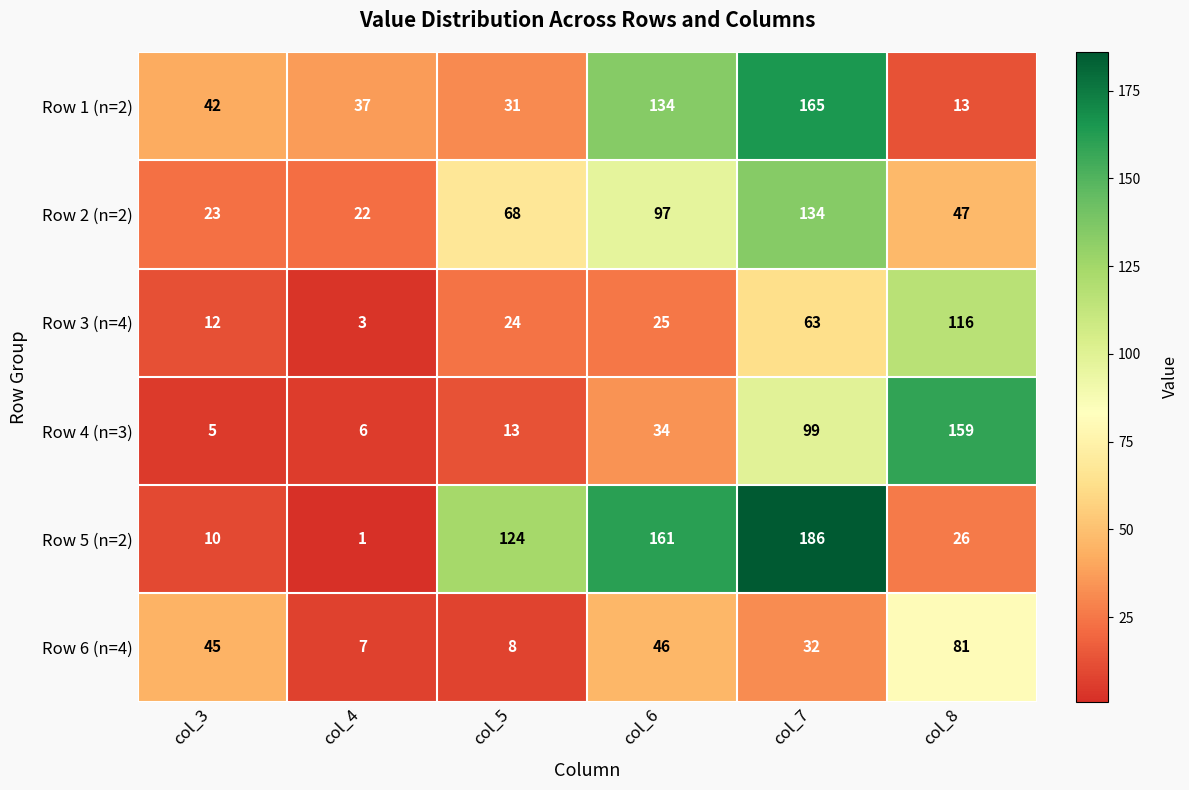

Rank the series at col_7 from lowest to highest value.

Row 6 (n=4), Row 3 (n=4), Row 4 (n=3), Row 2 (n=2), Row 1 (n=2), Row 5 (n=2)